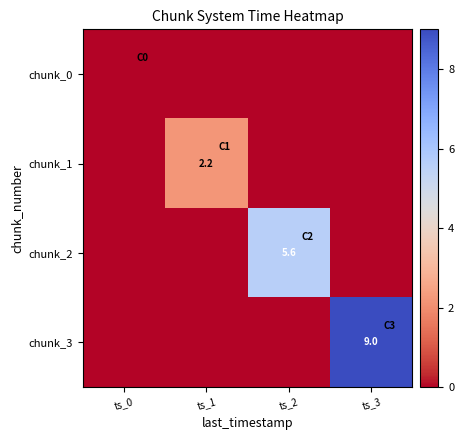

True or false: chunk_1 has a value of 2.2 at ts_1.

True